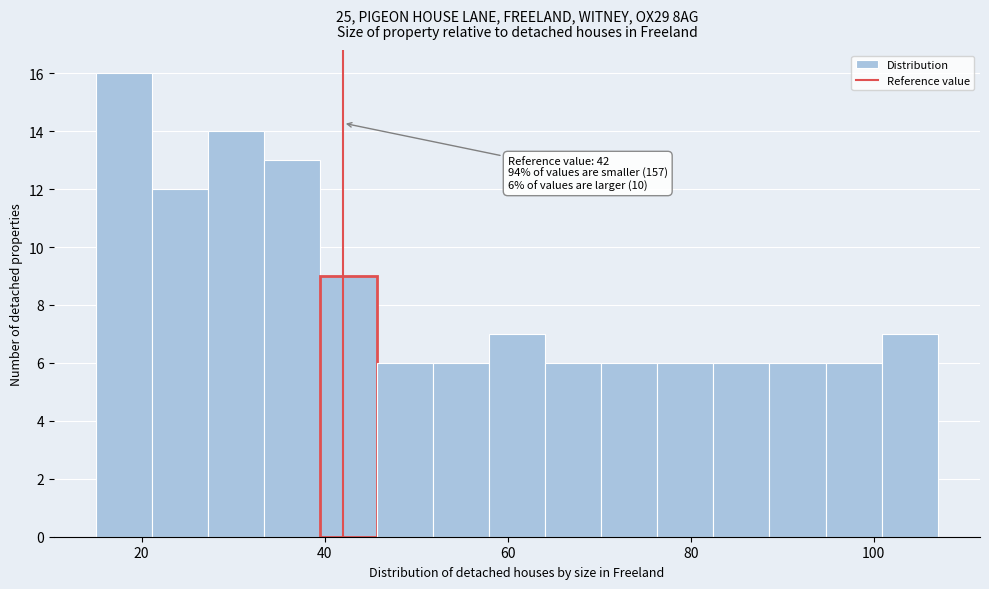

Read against the x-axis, roughly where is the centre of the tallest bar?

18